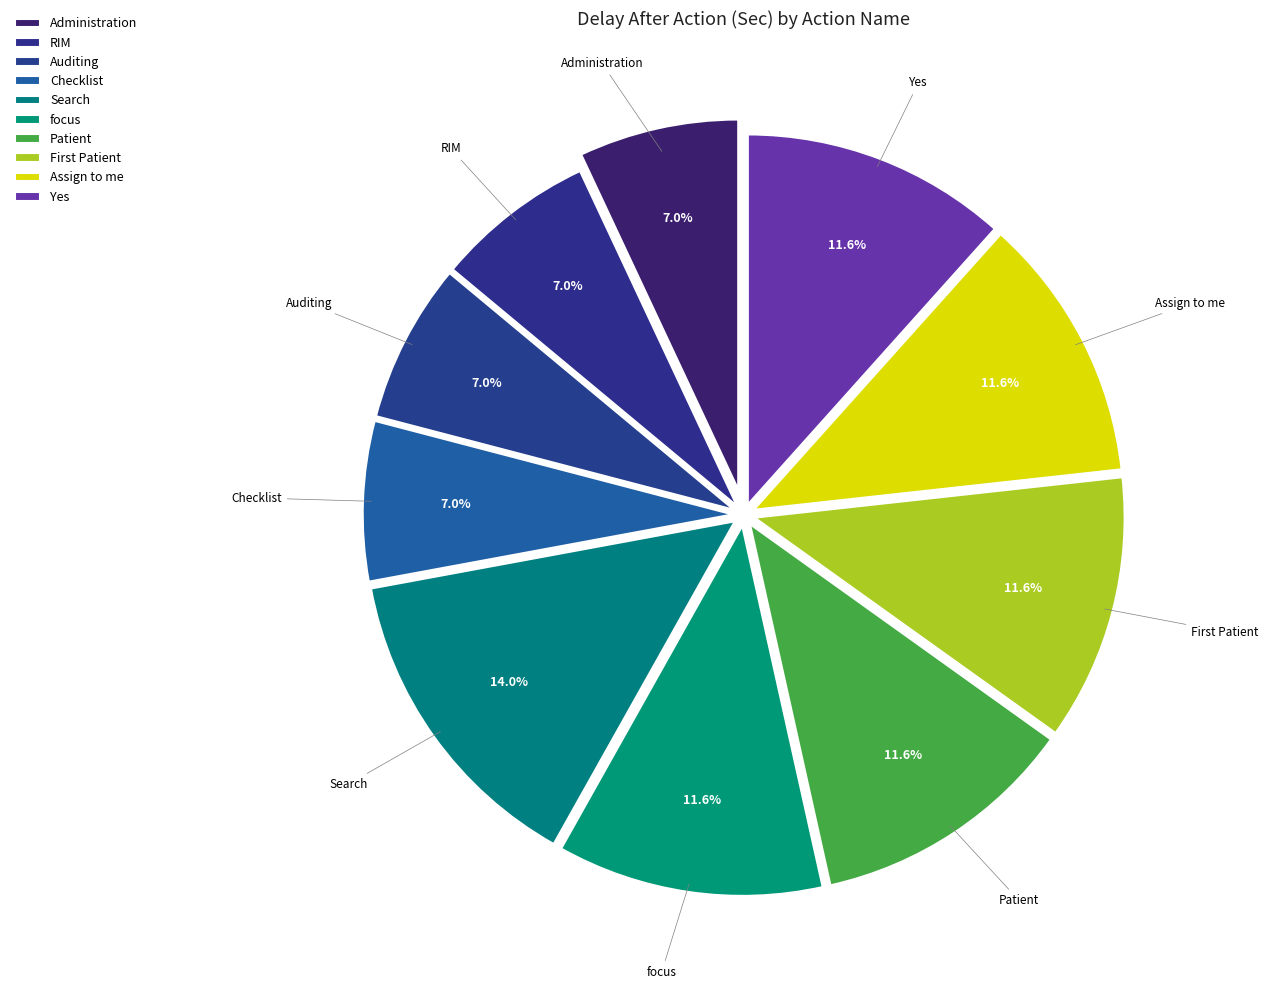

Which category has the biggest portion of the pie?

Search